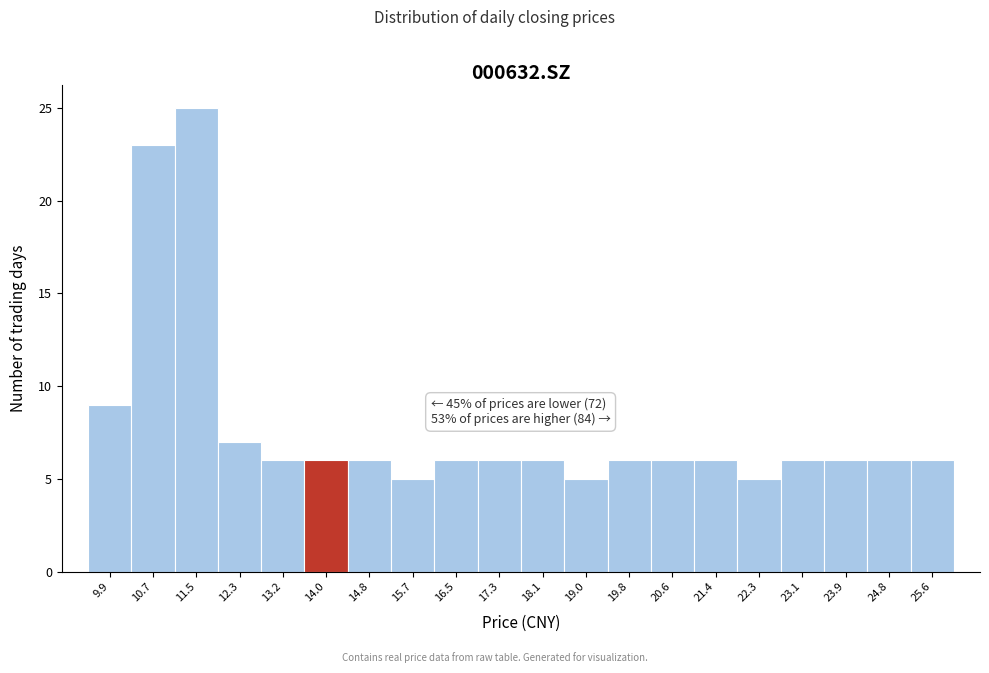

Which range on the x-axis has the tallest bar?

11.1 to 11.9